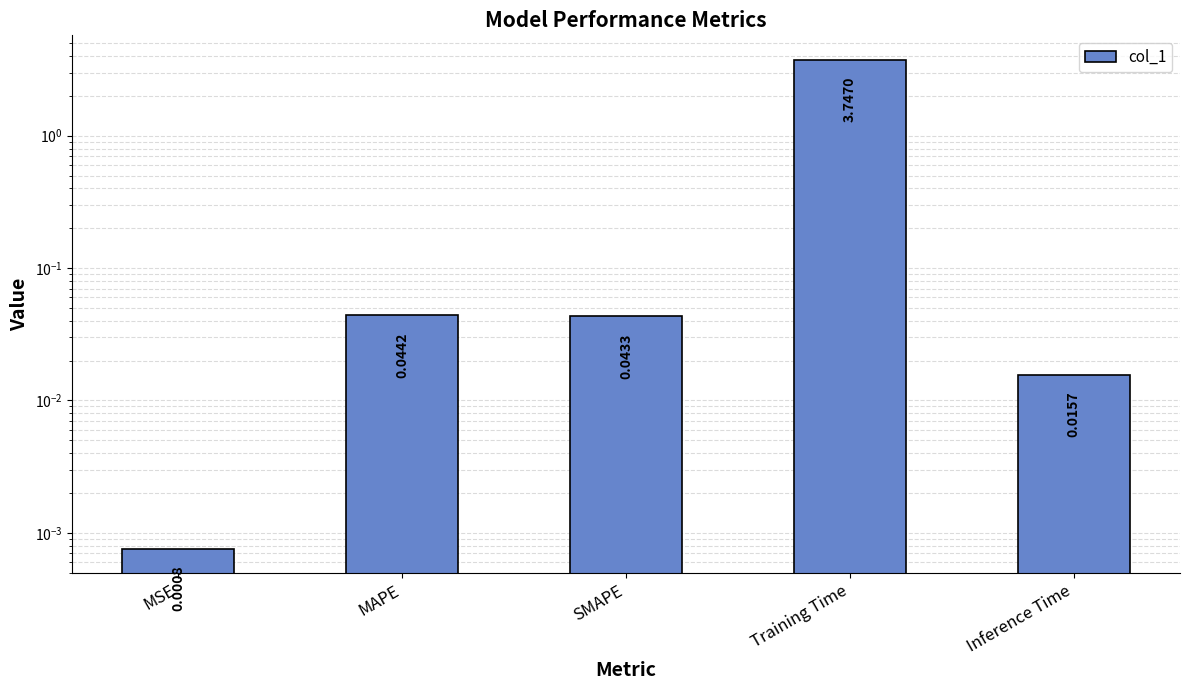

What is the maximum value shown in the chart?

3.7